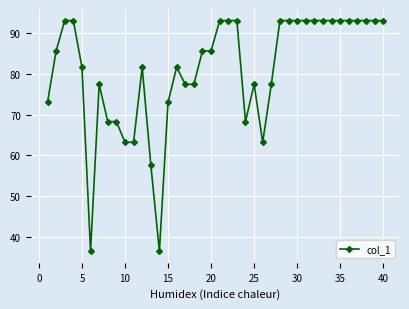

What is the value of the 33rd point from the left?

93.1